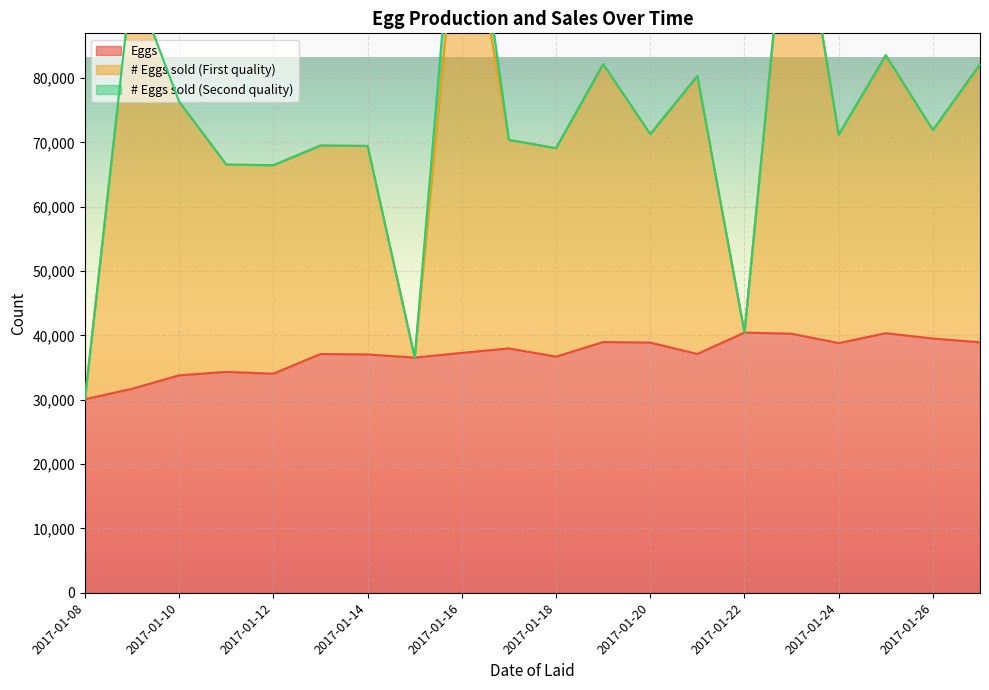

What is the smallest value displayed?

30080